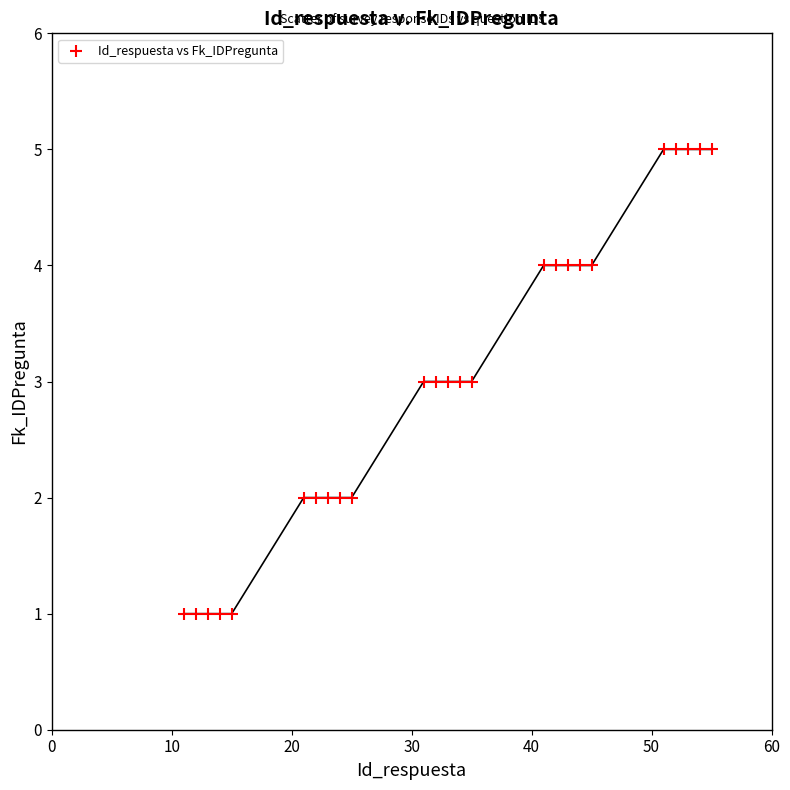

What is the range of X values (max minus min)?

44